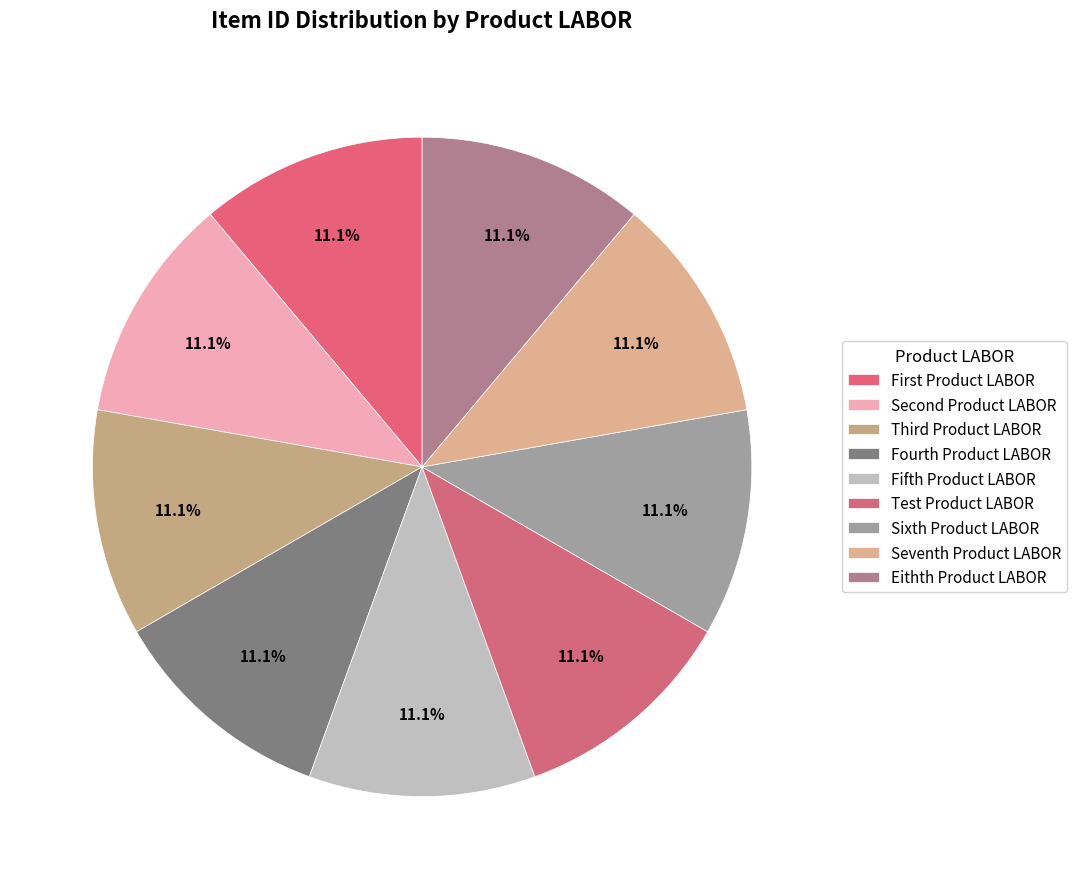

How many segments does this pie chart have?

9